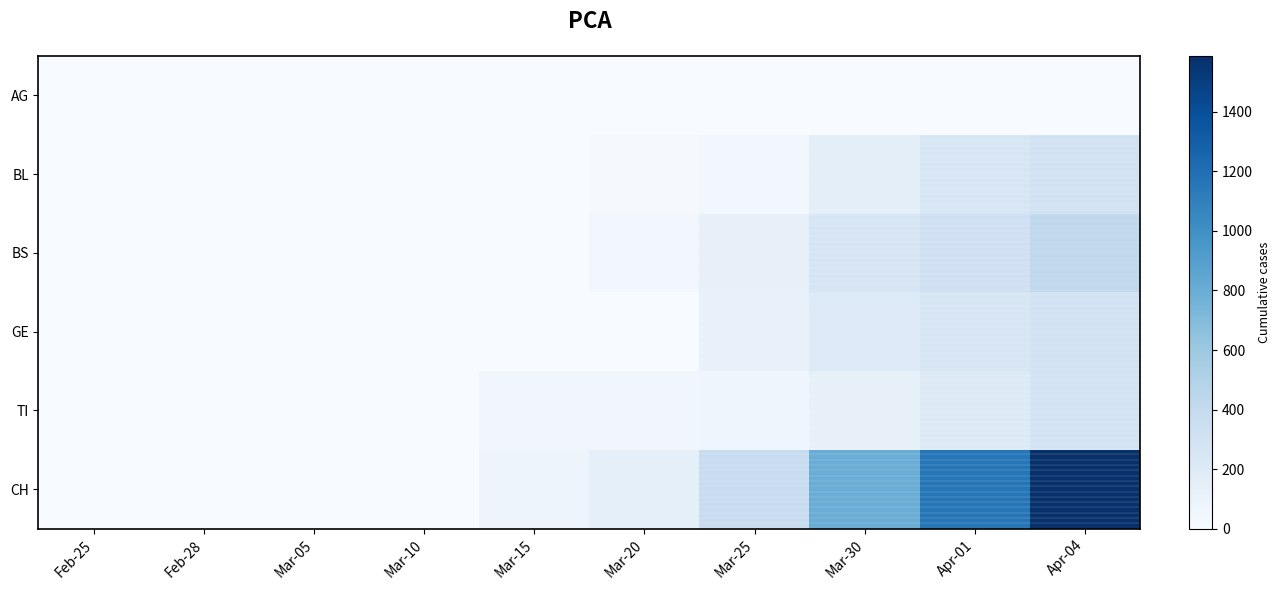

How many categories are shown in the chart?

10